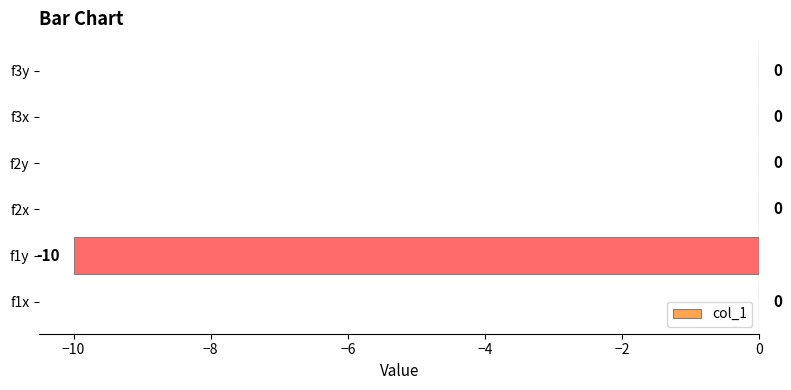

At which label is the value closest to -5?

f1x